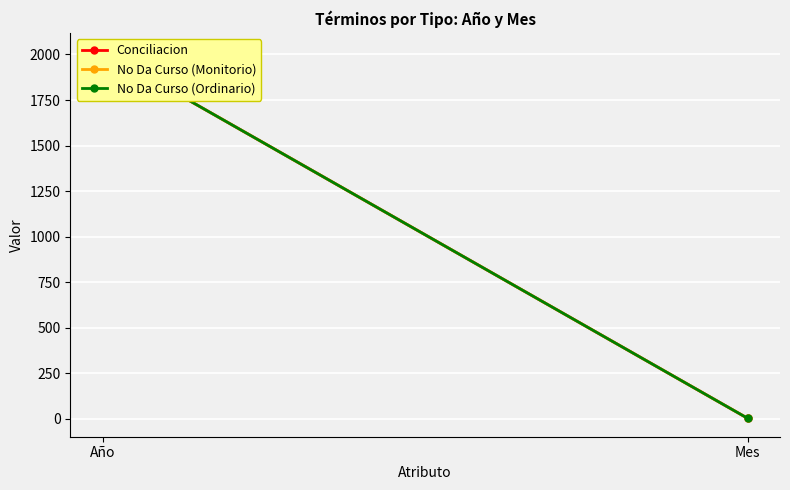

Which category has the lowest value in the No Da Curso (Monitorio) series?

Mes